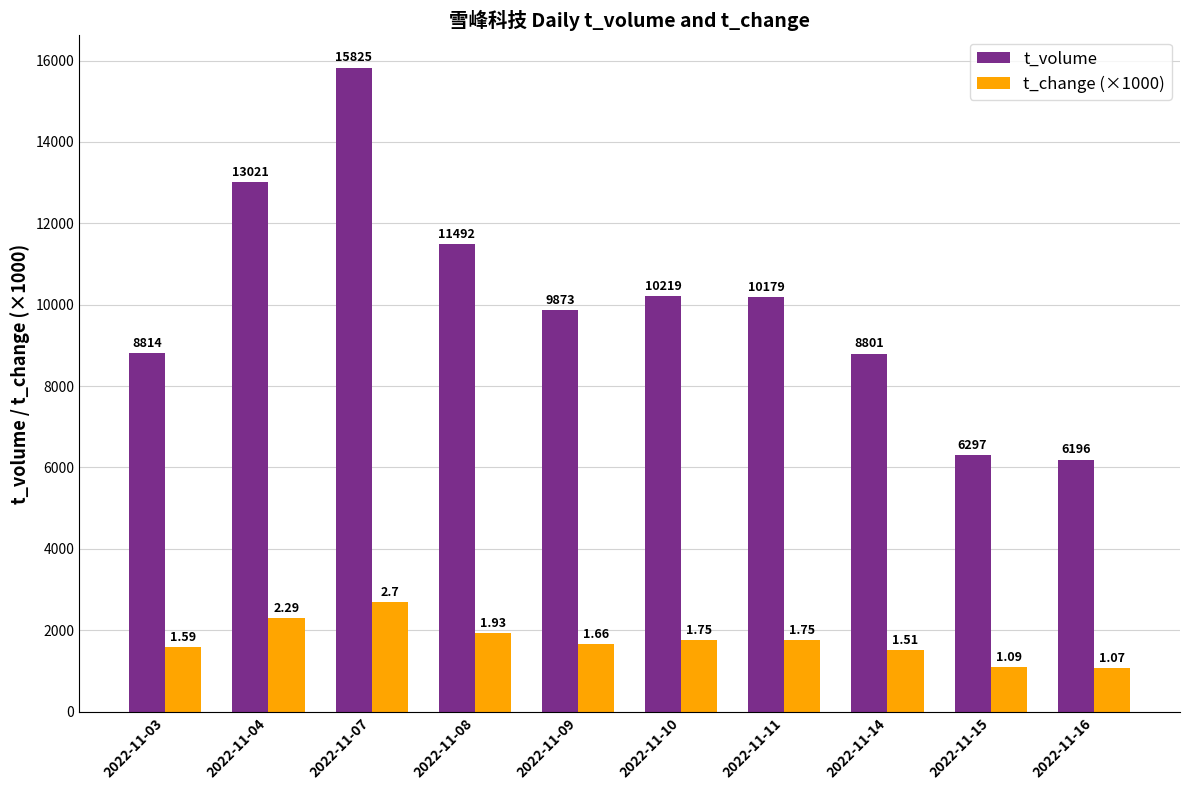

Which series has the largest range (max minus min)?

t_volume